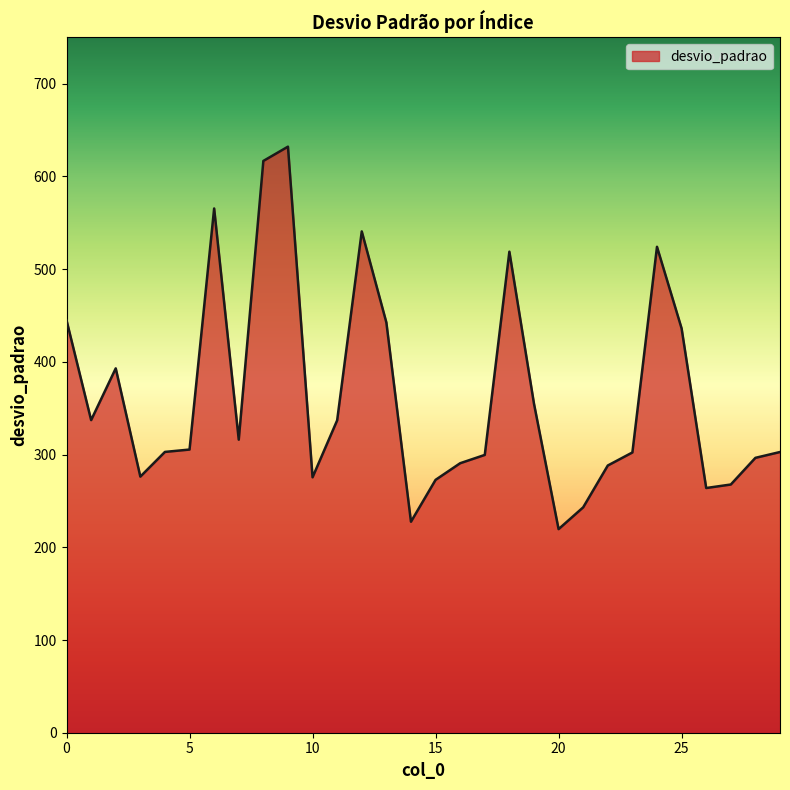

What is the minimum value shown in the chart?

219.6